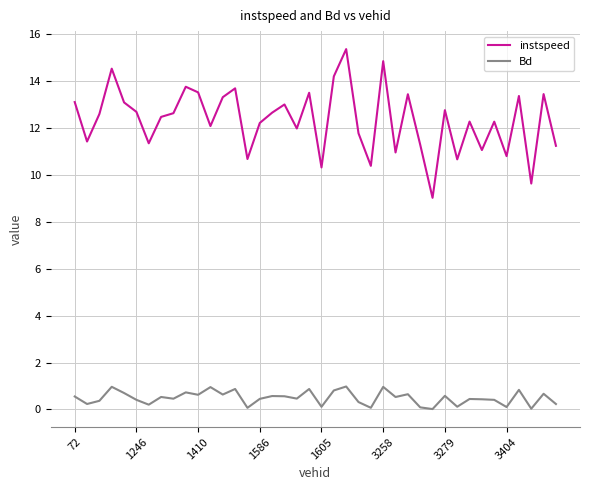

Which series has the largest range (max minus min)?

instspeed